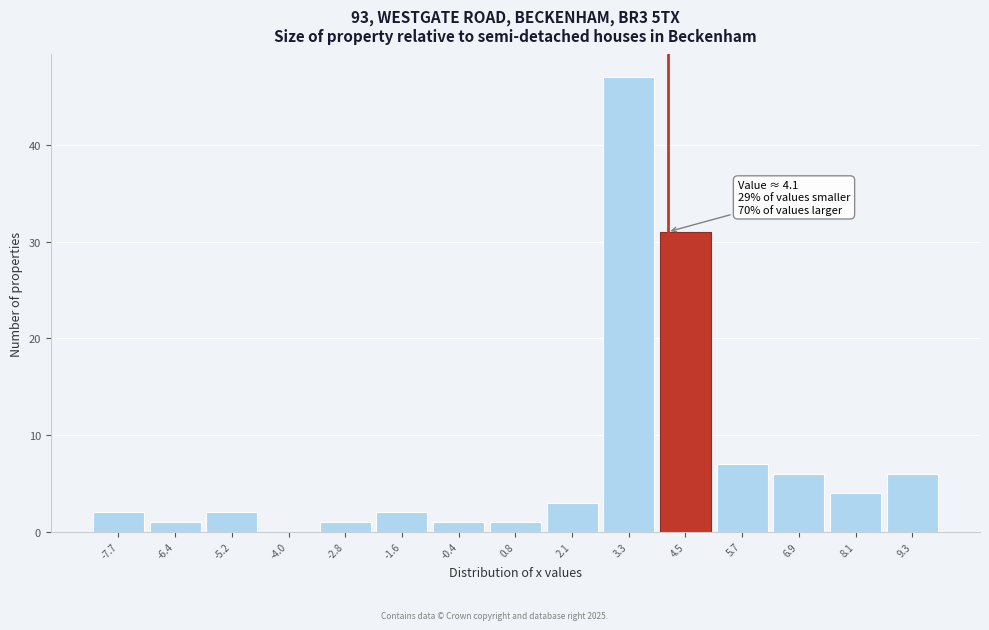

Which range on the x-axis has the tallest bar?

2.8 to 4.0